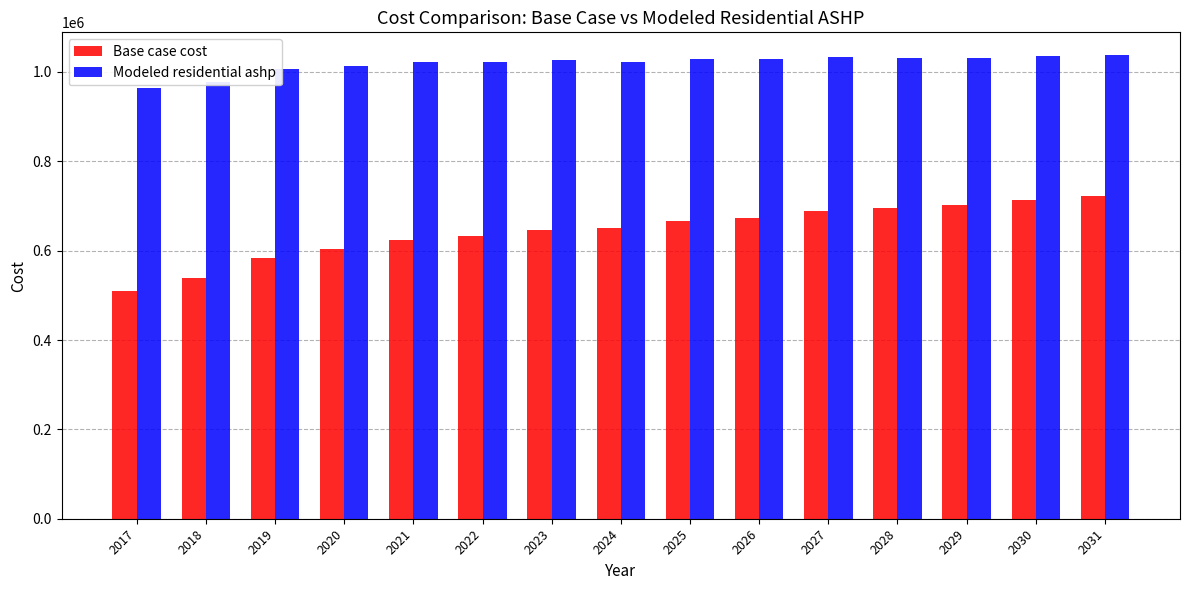

What are all the series names shown in the legend?

Base case cost, Modeled residential ashp